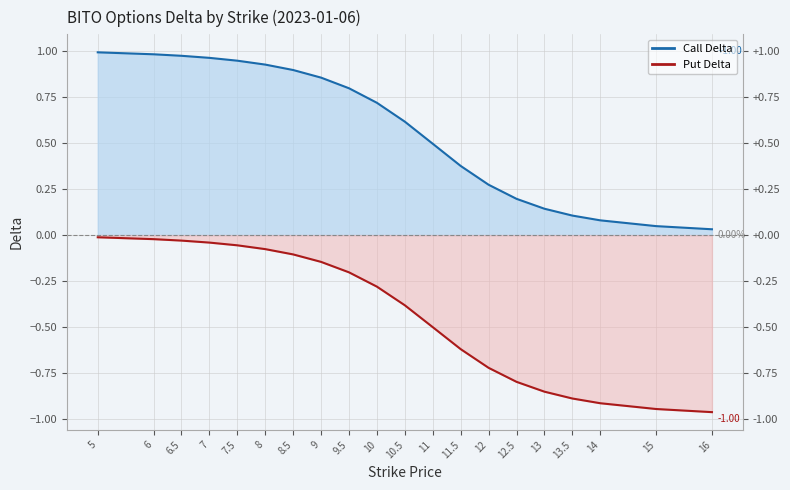

List the labels in order of Call Delta line value, smallest first.

16, 15, 14, 13.5, 13, 12.5, 12, 11.5, 11, 10.5, 10, 9.5, 9, 8.5, 8, 7.5, 7, 6.5, 6, 5